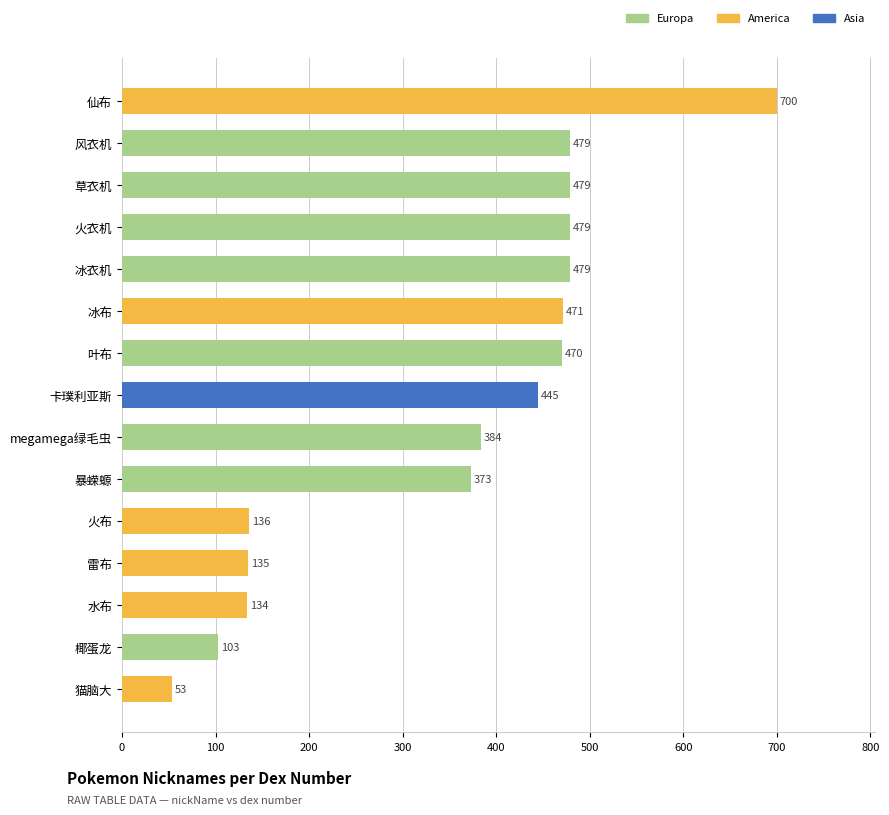

At which category does the chart reach its peak across all series?

仙布